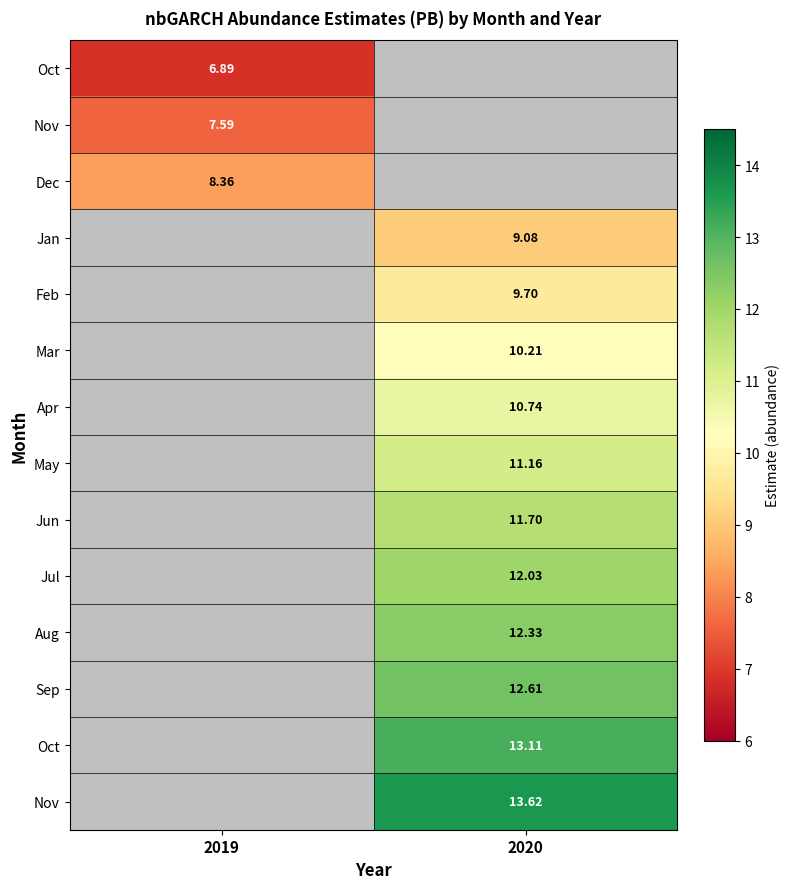

What is the minimum value shown in the chart?

6.9